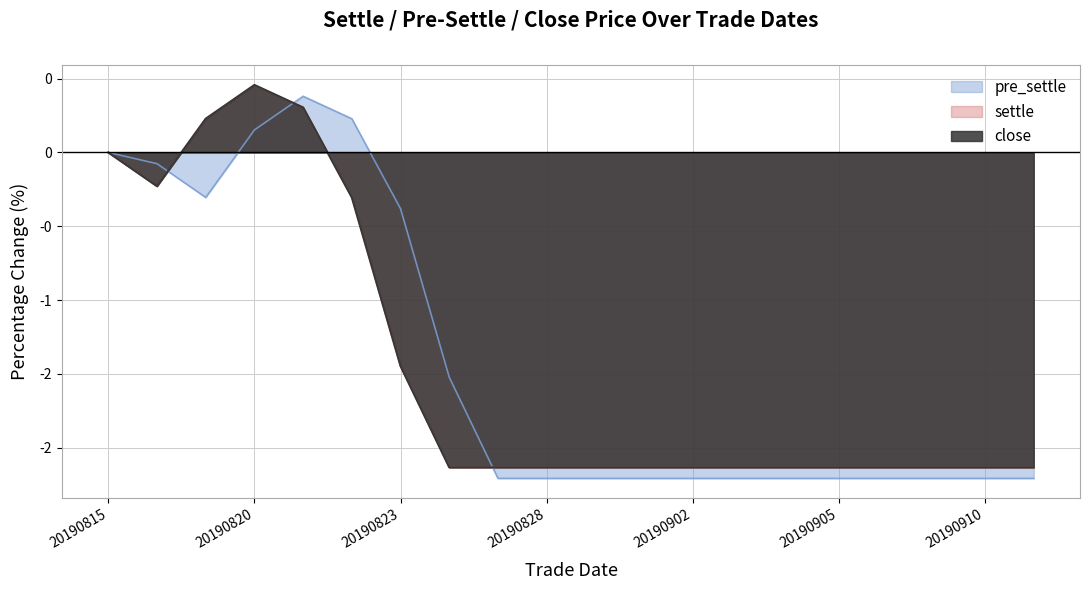

How many intersections are there between settle and pre_settle?

3